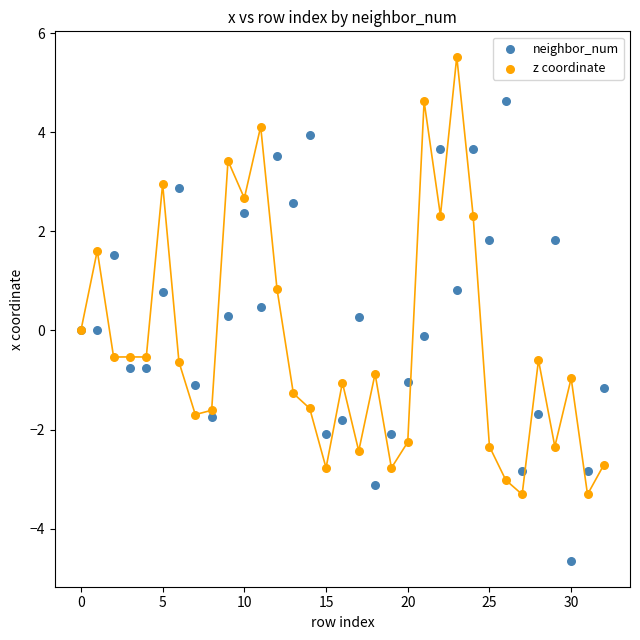

What are all the series names shown in the legend?

neighbor_num, z coordinate